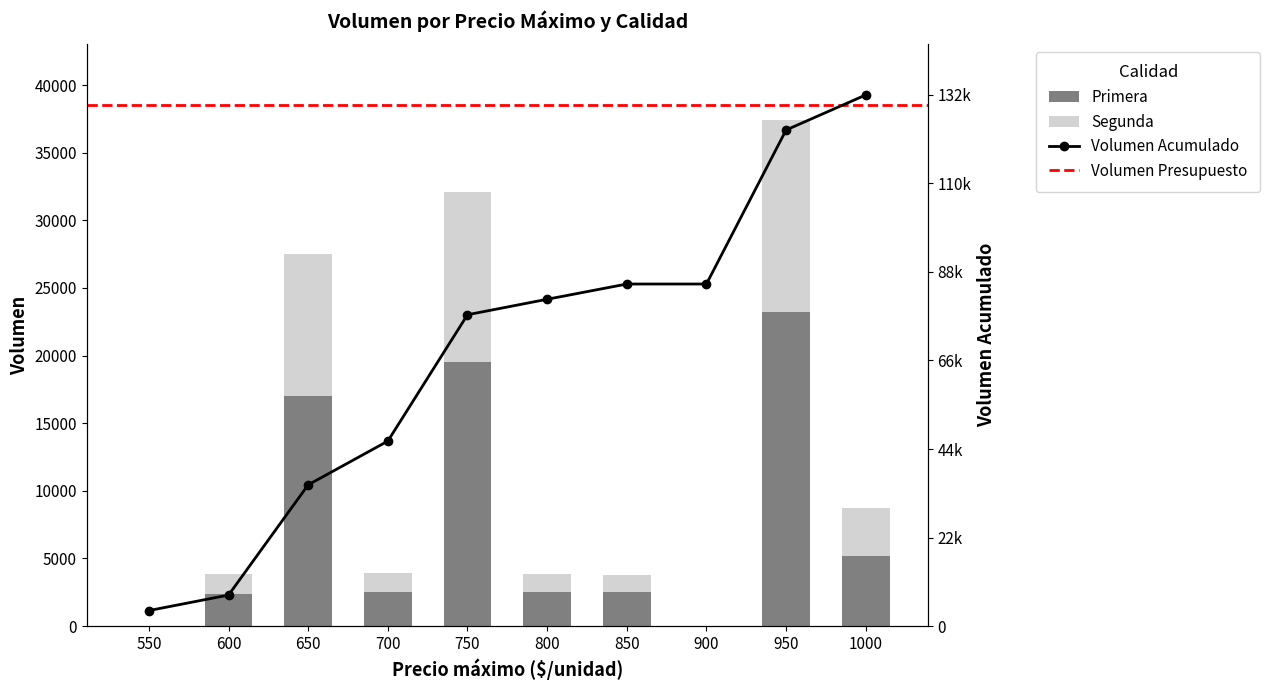

The Segunda series shows 846 at 850. True or false?

False